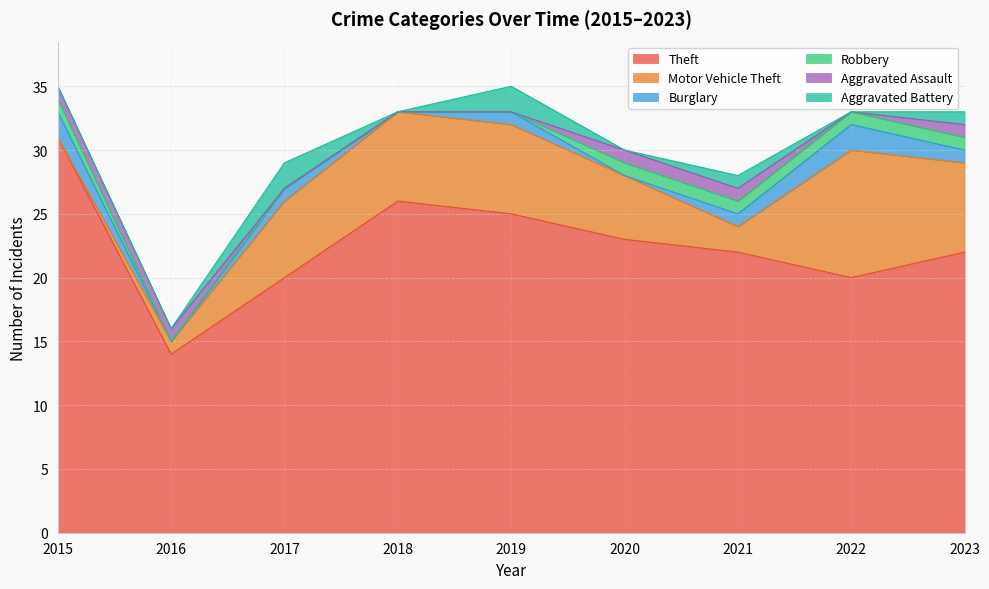

What is the difference between the maximum and minimum values in the Aggravated Assault series?

1